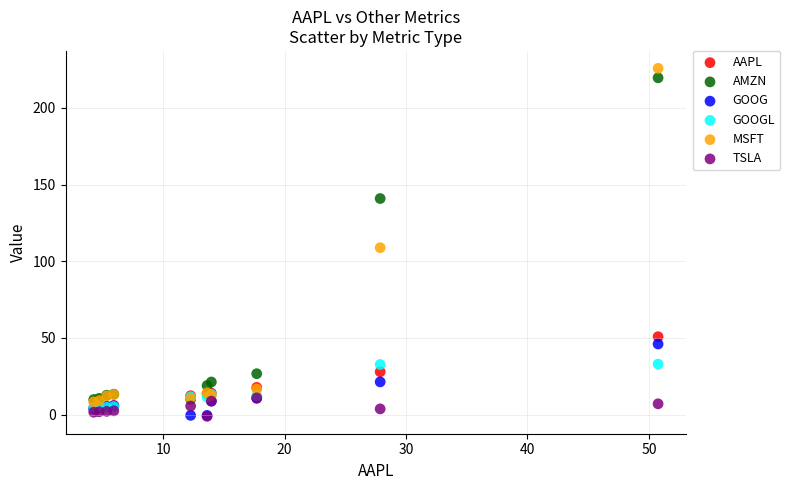

Across all series, what Y value is closest to 112?

108.8